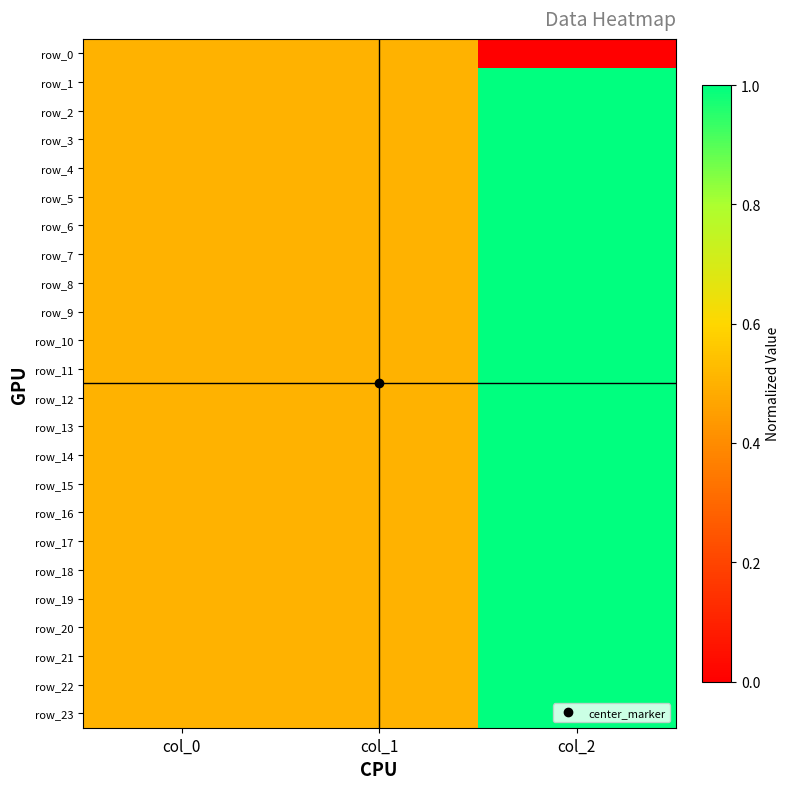

Count the row_5 values in the range 0 to 1.

3